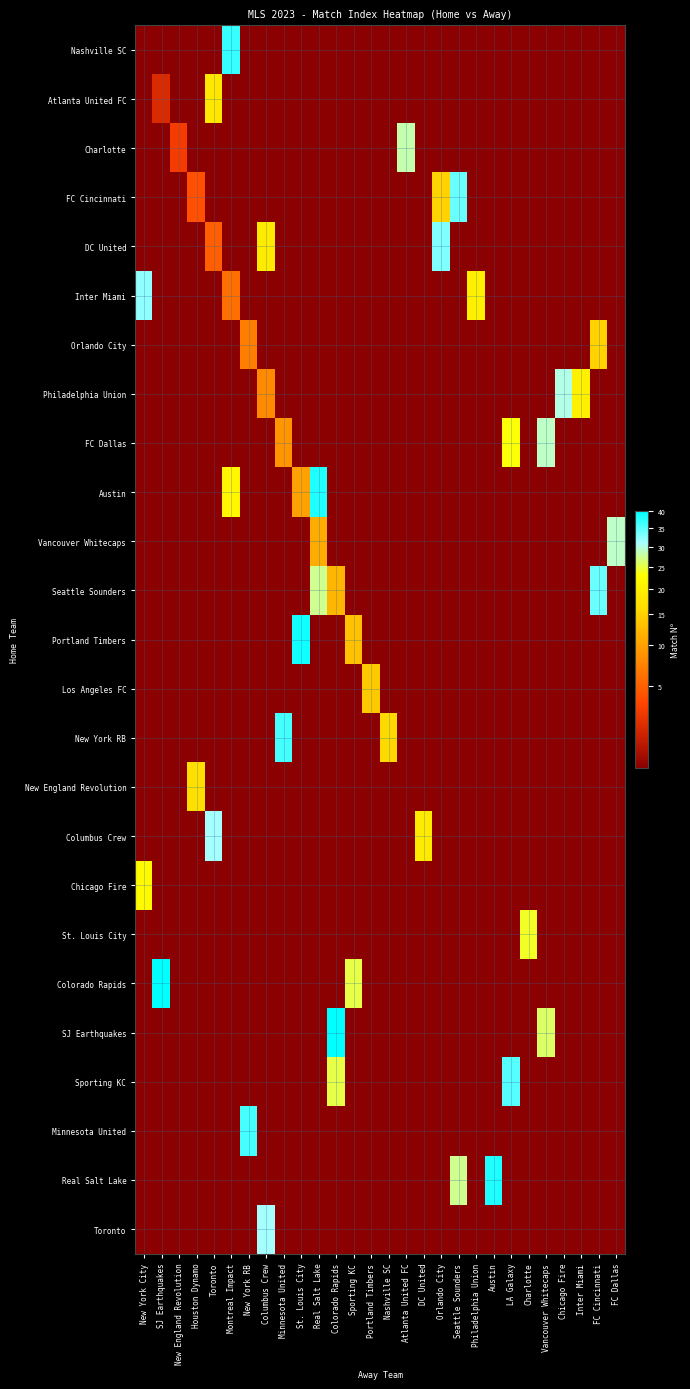

Between Real Salt Lake and Montreal Impact, which is larger?

Montreal Impact